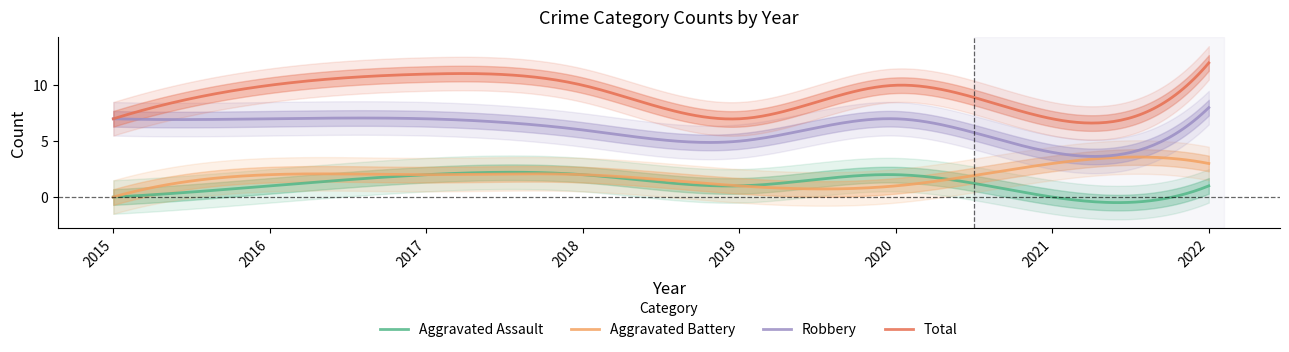

True or false: Robbery and Aggravated Assault intersect in this chart.

False